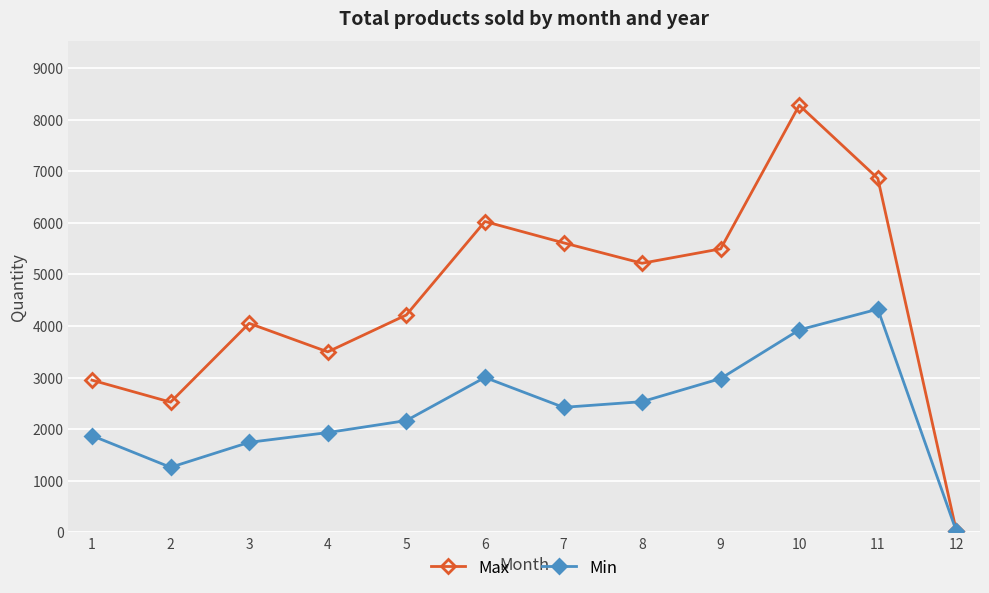

Does the chart display data point markers on the line(s)?

Yes